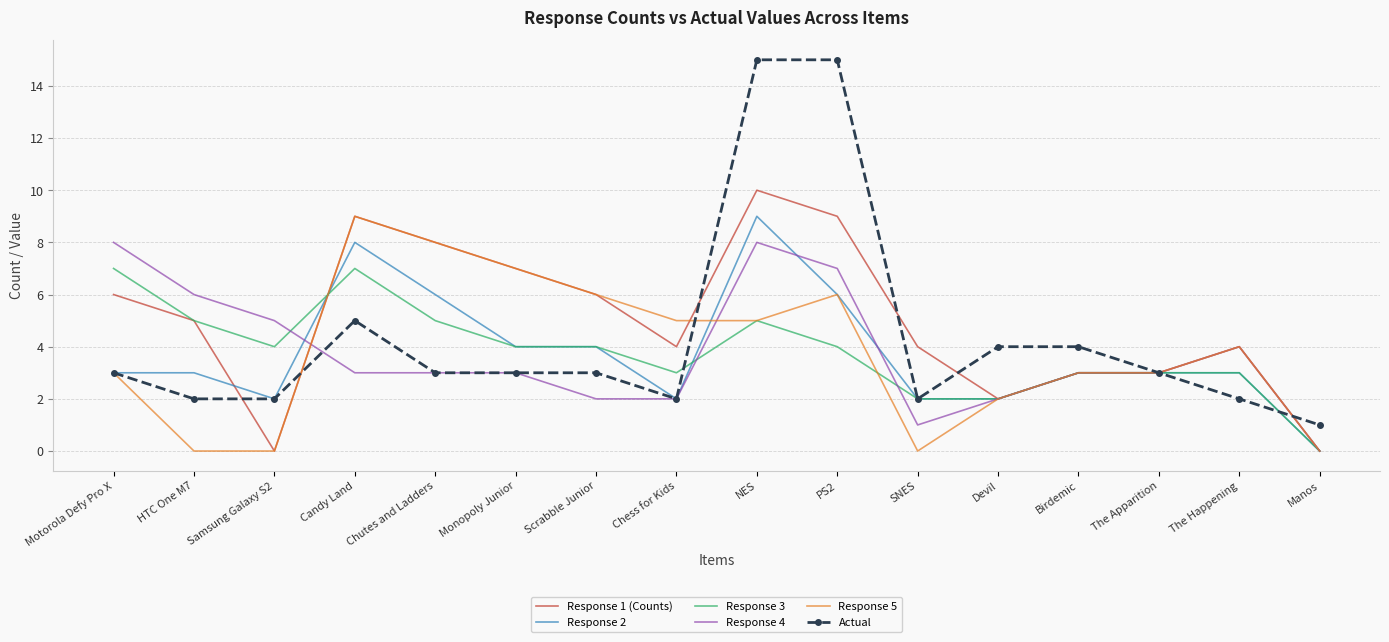

Is it true that Actual equals 7 at Candy Land?

False